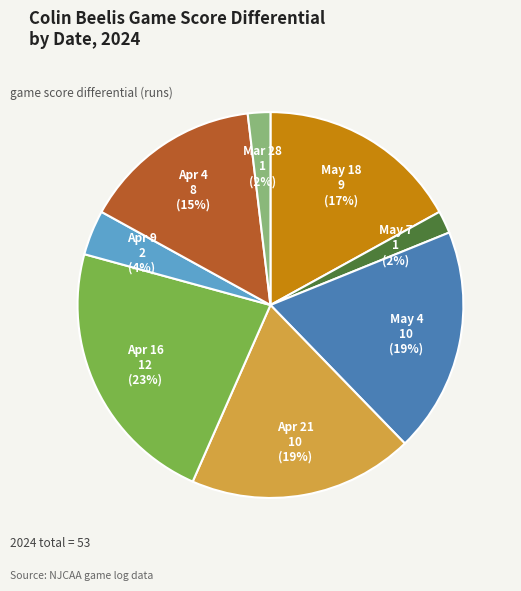

To the nearest percent, what is the average slice percentage?

12%